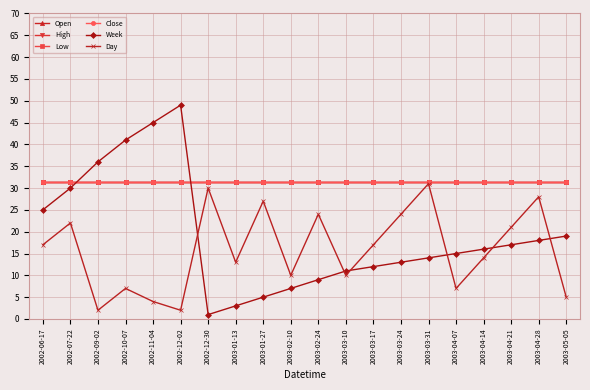

How many interior local peaks does the Week series have?

1